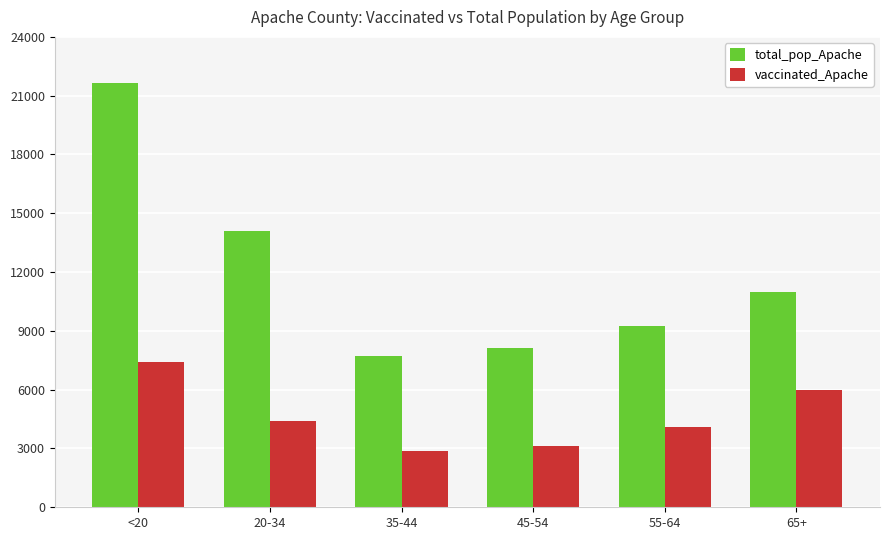

Is the value of vaccinated_Apache at 55-64 greater than the value of total_pop_Apache at <20?

No